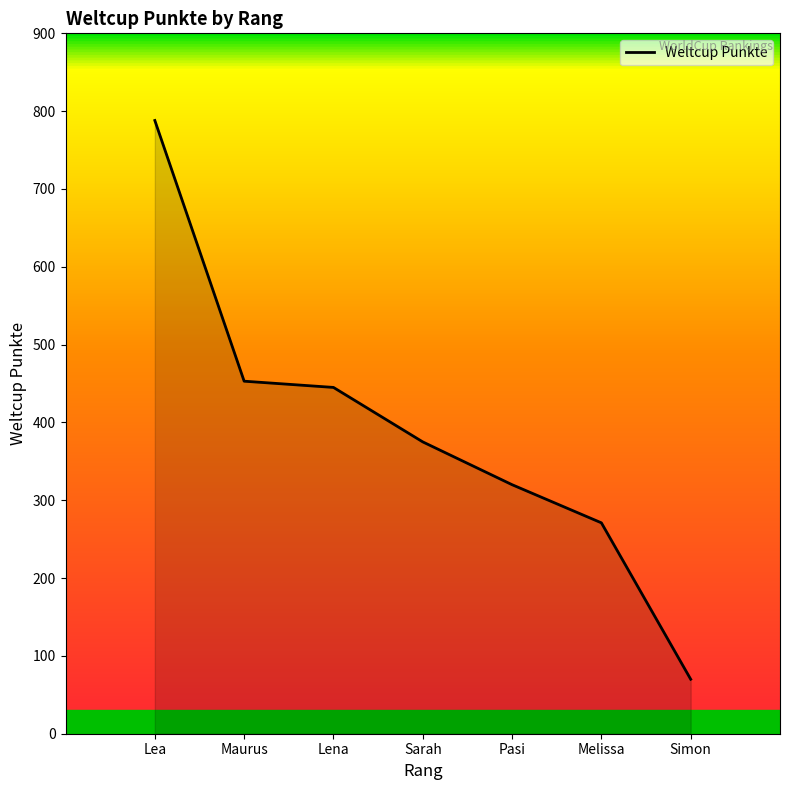

Where is the data nearest to the value 429?

Lena